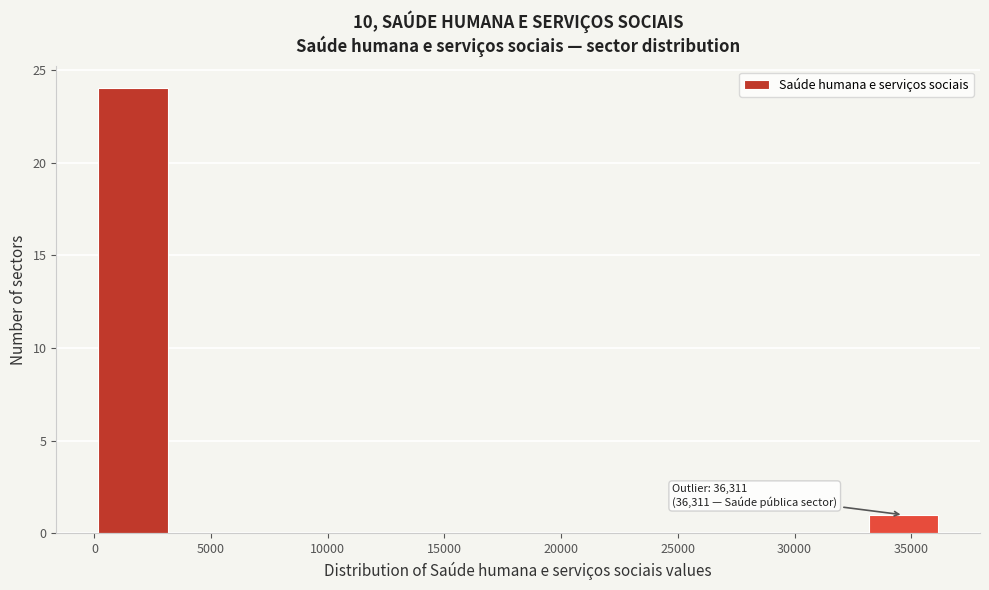

Which range on the x-axis has the tallest bar?

0 to 3500